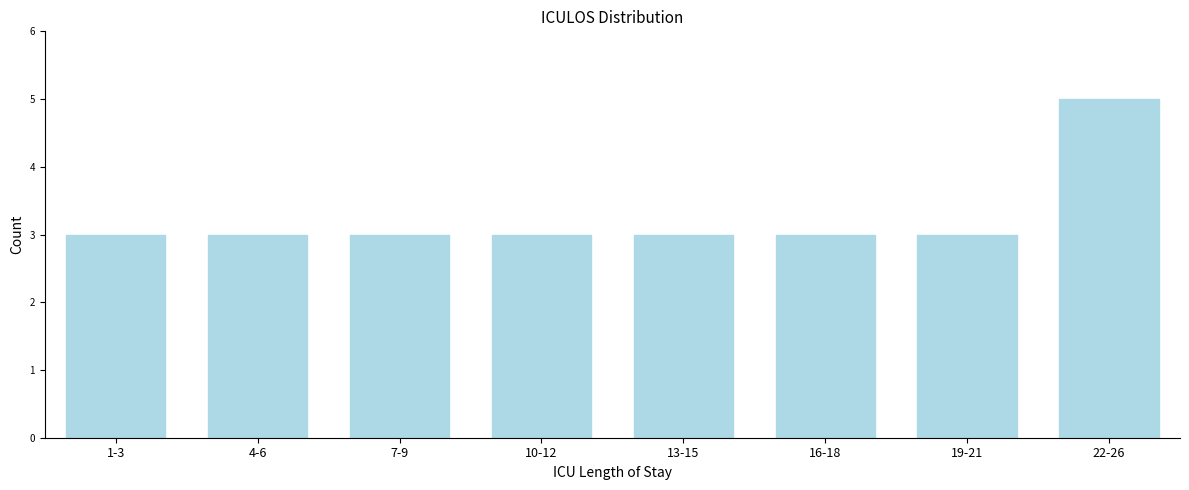

Reading right to left, extract all data points from this chart.

5	3	3	3	3	3	3	3